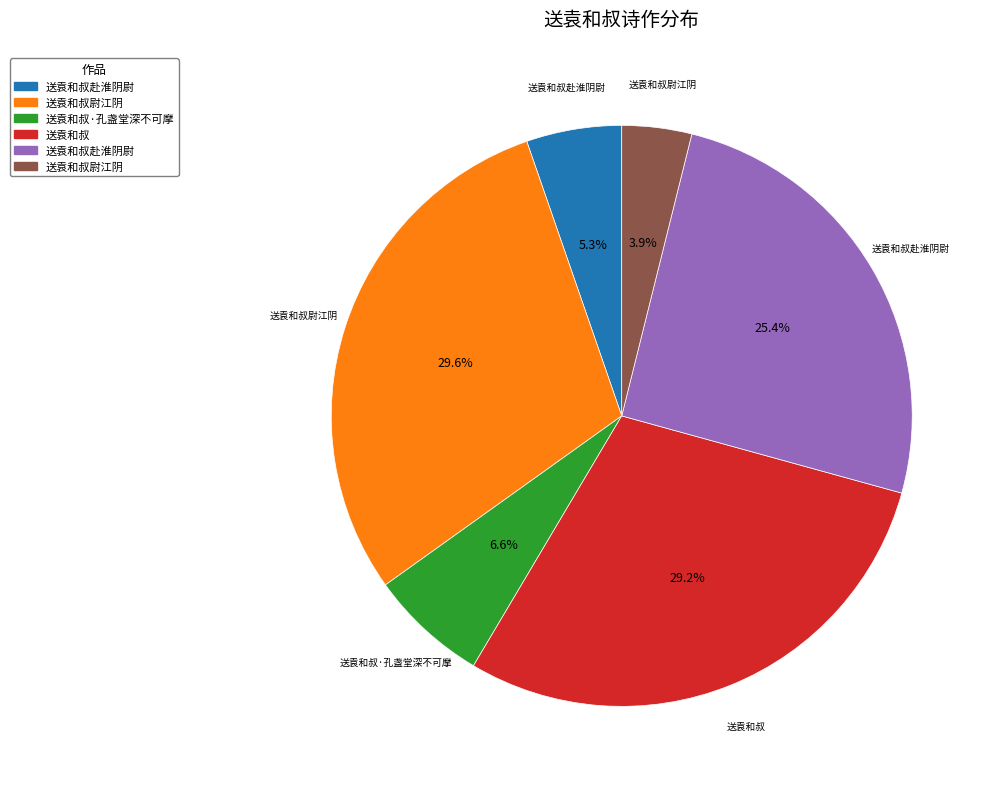

Is there a majority slice in this chart?

No